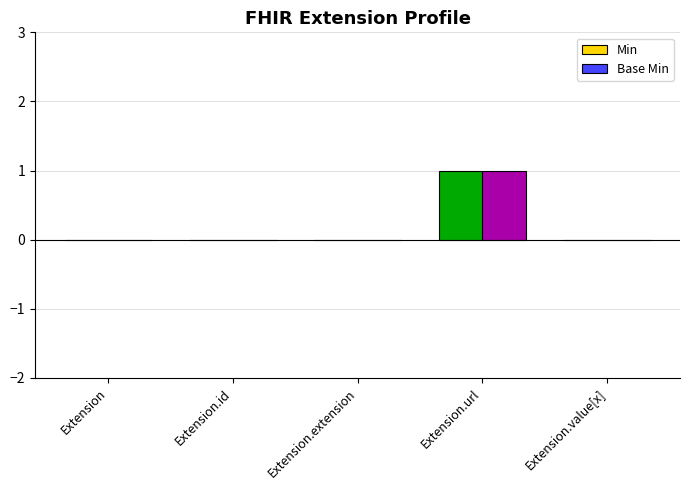

Reading right to left, list all the values displayed in this chart.

Min: Extension.value[x]=0	Extension.url=1	Extension.extension=0	Extension.id=0	Extension=0
Base Min: Extension.value[x]=0	Extension.url=1	Extension.extension=0	Extension.id=0	Extension=0